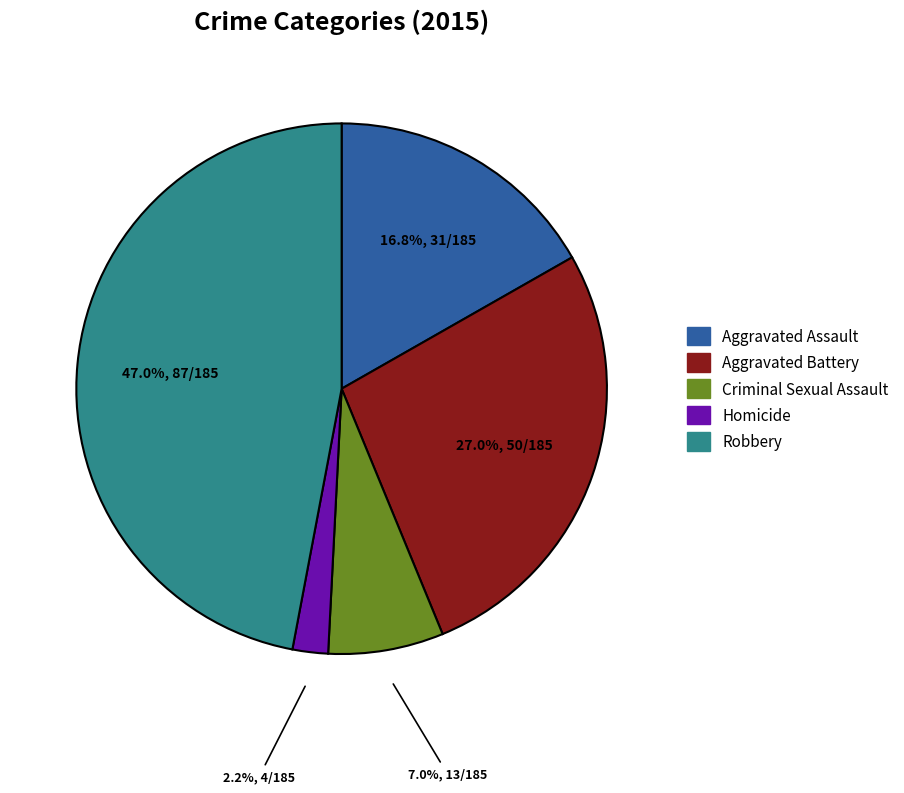

Does Aggravated Battery account for over 50% of the chart?

No